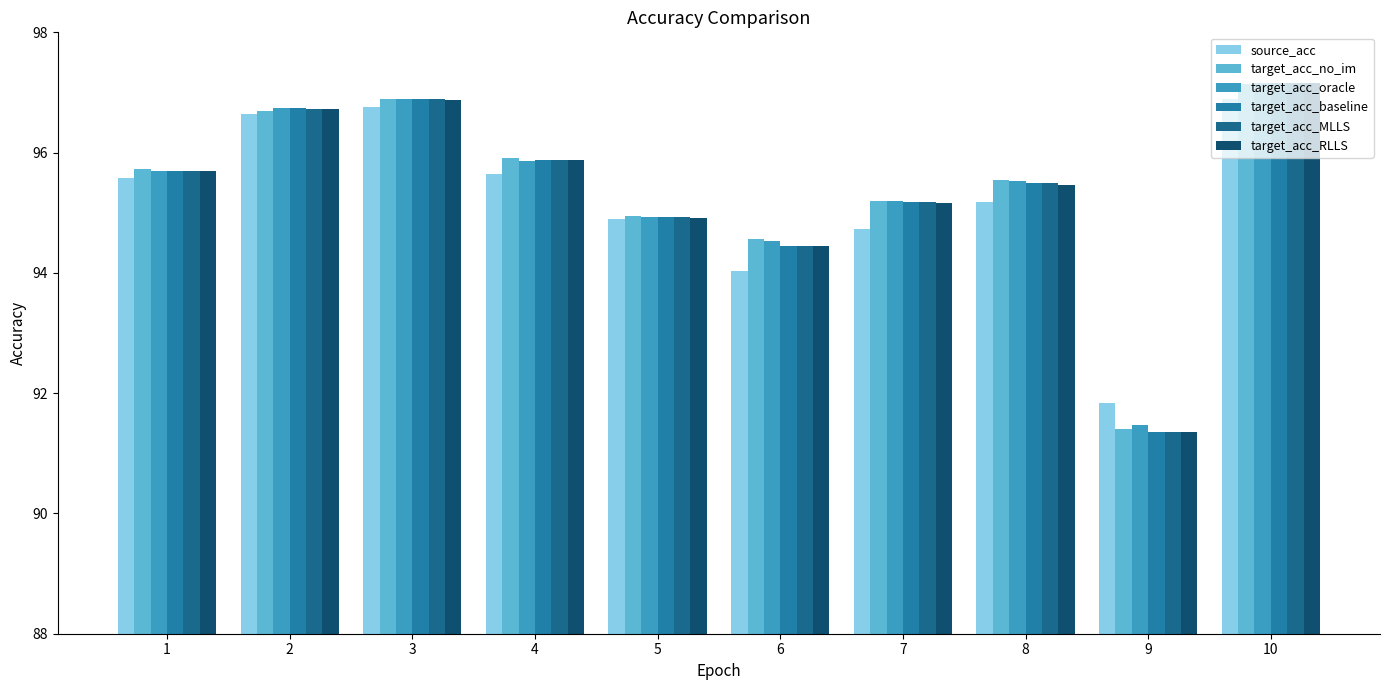

List the labels in order of target_acc_baseline value, largest first.

10, 3, 2, 4, 1, 8, 7, 5, 6, 9